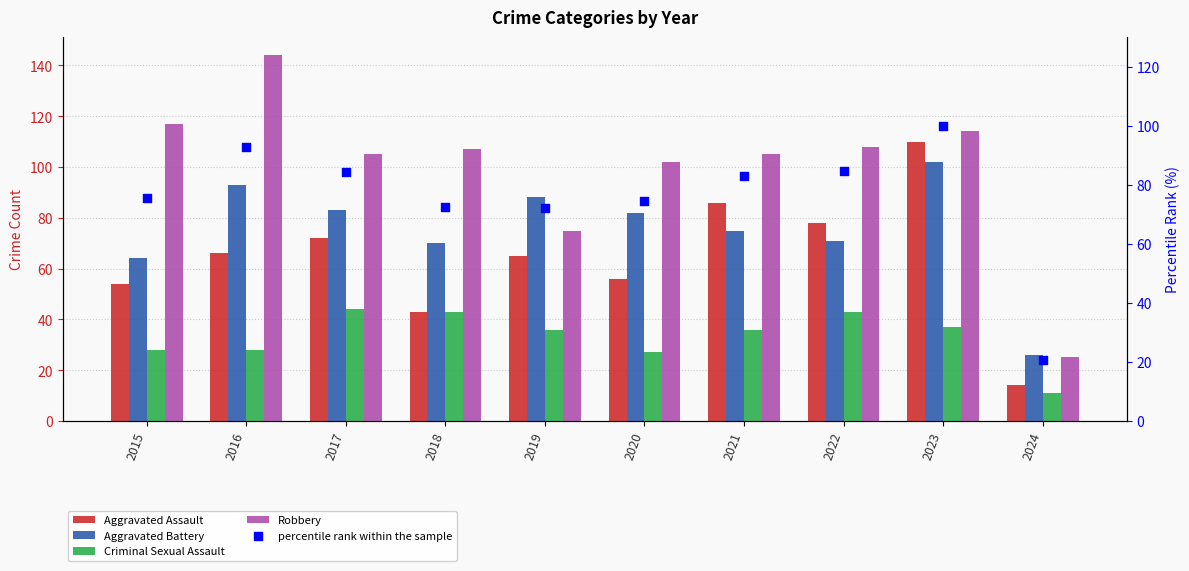

Which series has the widest spread of Y values?

Robbery